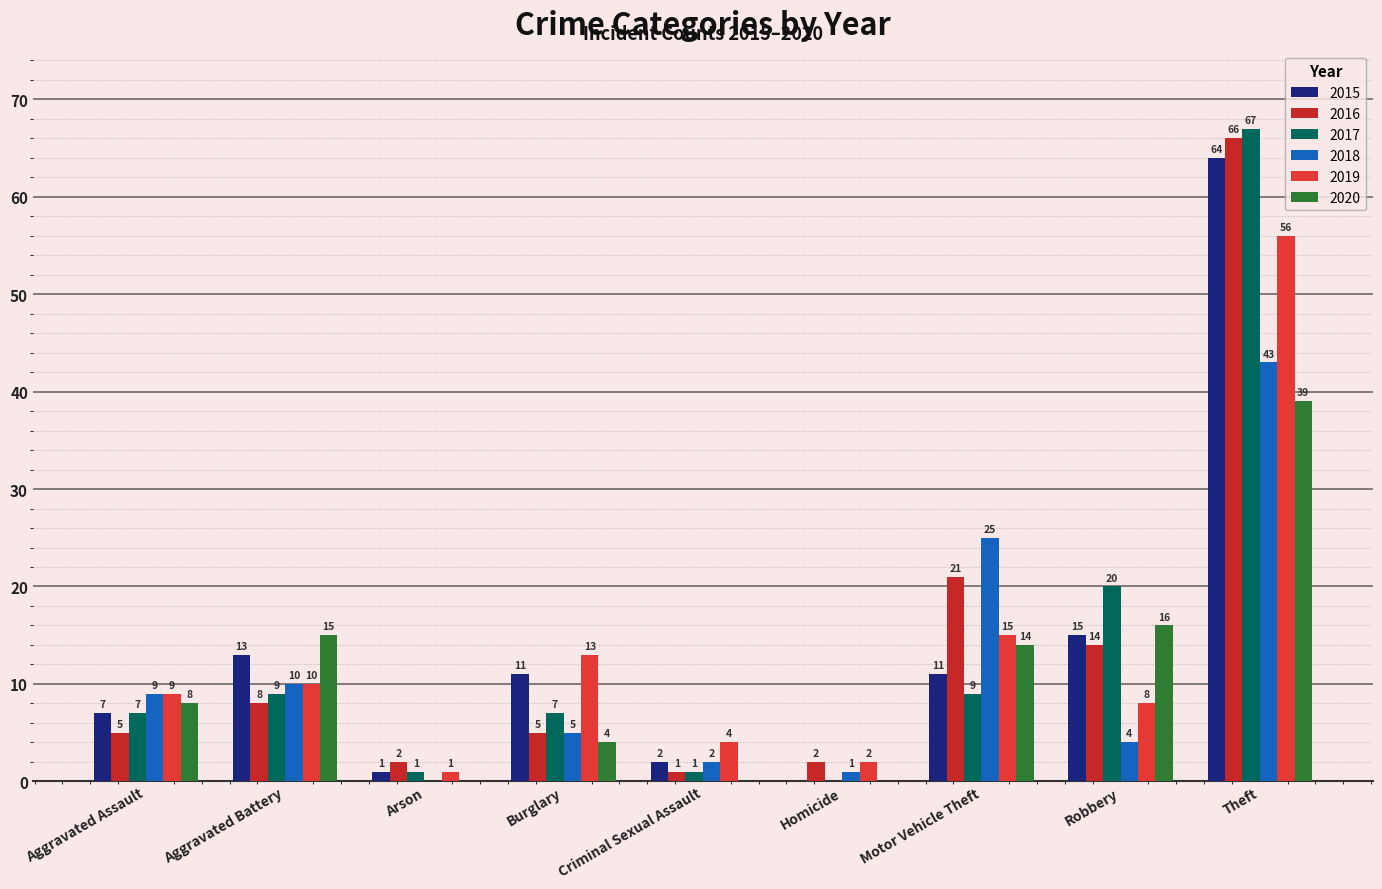

Reading left to right, list all the values displayed in this chart.

2015: Aggravated Assault=7	Aggravated Battery=13	Arson=1	Burglary=11	Criminal Sexual Assault=2	Homicide=0	Motor Vehicle Theft=11	Robbery=15	Theft=64
2016: Aggravated Assault=5	Aggravated Battery=8	Arson=2	Burglary=5	Criminal Sexual Assault=1	Homicide=2	Motor Vehicle Theft=21	Robbery=14	Theft=66
2017: Aggravated Assault=7	Aggravated Battery=9	Arson=1	Burglary=7	Criminal Sexual Assault=1	Homicide=0	Motor Vehicle Theft=9	Robbery=20	Theft=67
2018: Aggravated Assault=9	Aggravated Battery=10	Arson=0	Burglary=5	Criminal Sexual Assault=2	Homicide=1	Motor Vehicle Theft=25	Robbery=4	Theft=43
2019: Aggravated Assault=9	Aggravated Battery=10	Arson=1	Burglary=13	Criminal Sexual Assault=4	Homicide=2	Motor Vehicle Theft=15	Robbery=8	Theft=56
2020: Aggravated Assault=8	Aggravated Battery=15	Arson=0	Burglary=4	Criminal Sexual Assault=0	Homicide=0	Motor Vehicle Theft=14	Robbery=16	Theft=39